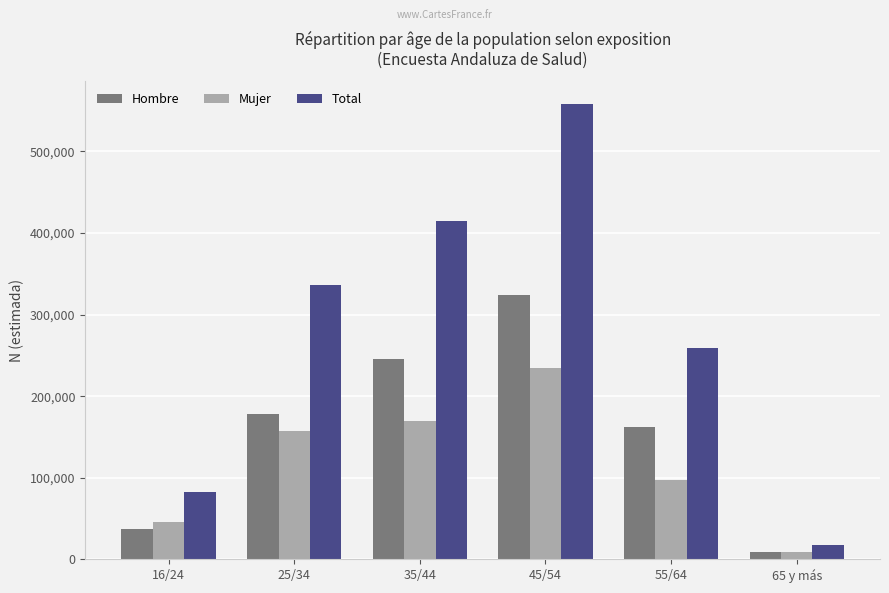

Is the value of Total at 25/34 greater than the value of Mujer at 35/44?

Yes